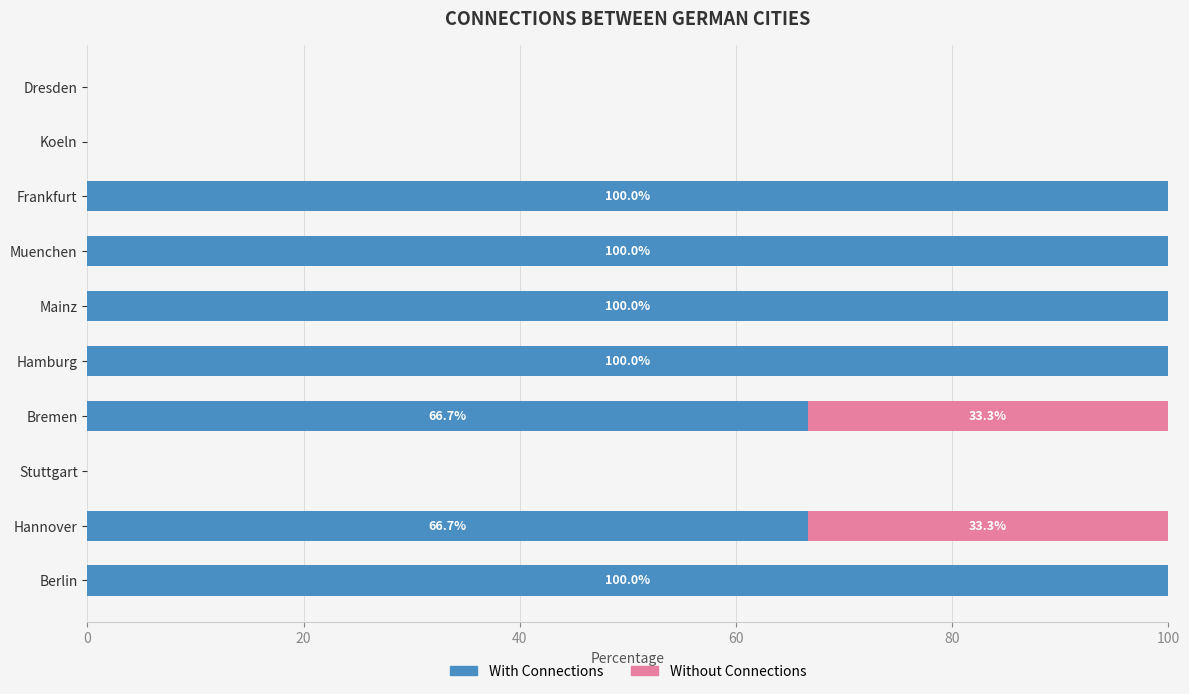

What is the sum of the With Connections values at Muenchen and Bremen?

166.7